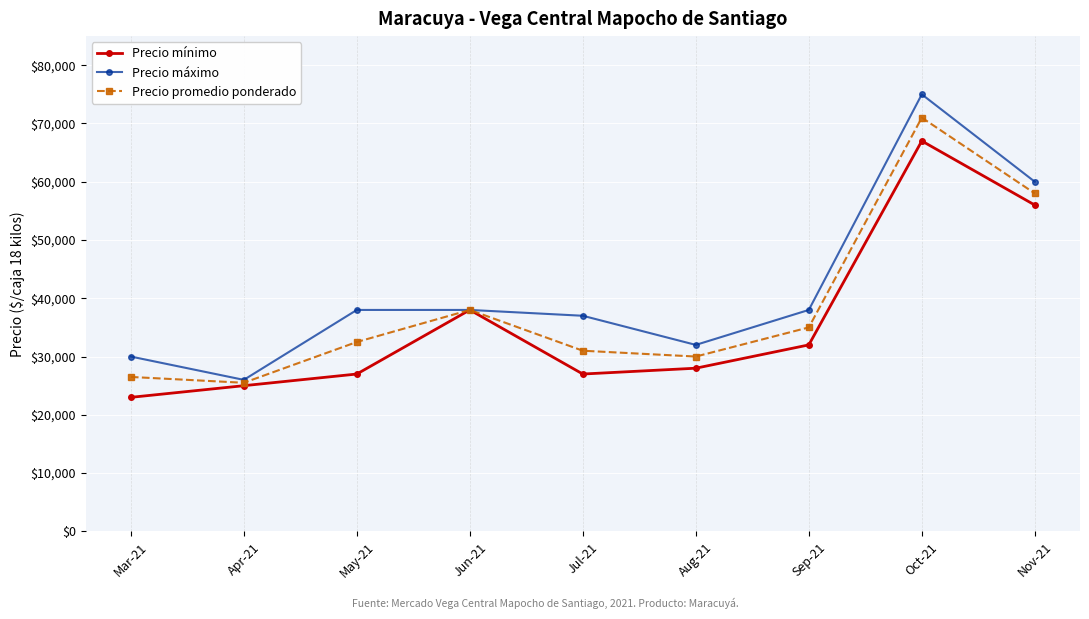

What is the value of the Precio máximo point at the 9th from the left?

60000